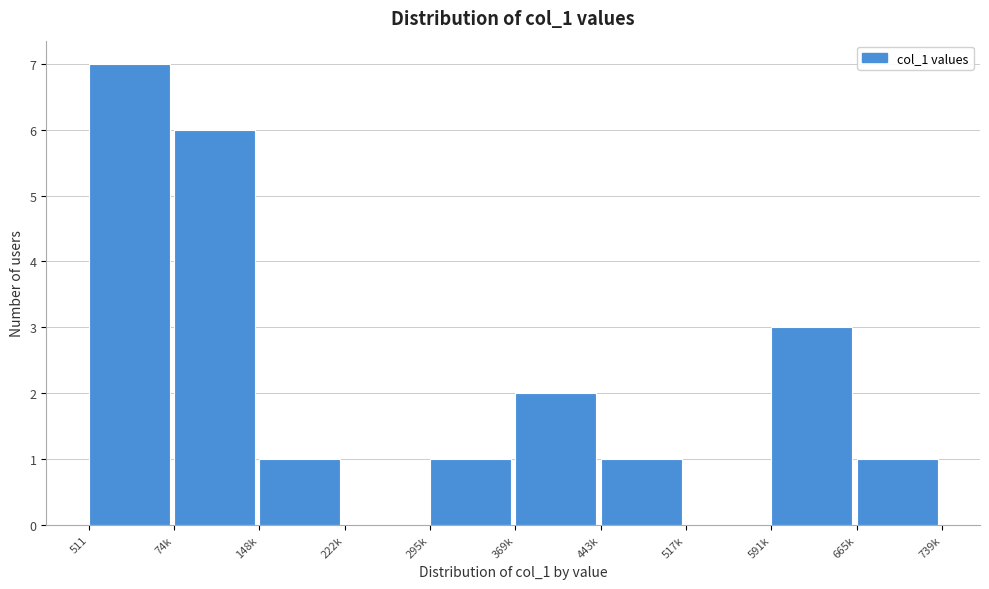

Reading left to right, transcribe all the data shown in this chart.

511=7	74k=6	148k=1	222k=0	295k=1	369k=2	443k=1	517k=0	591k=3	665k=1